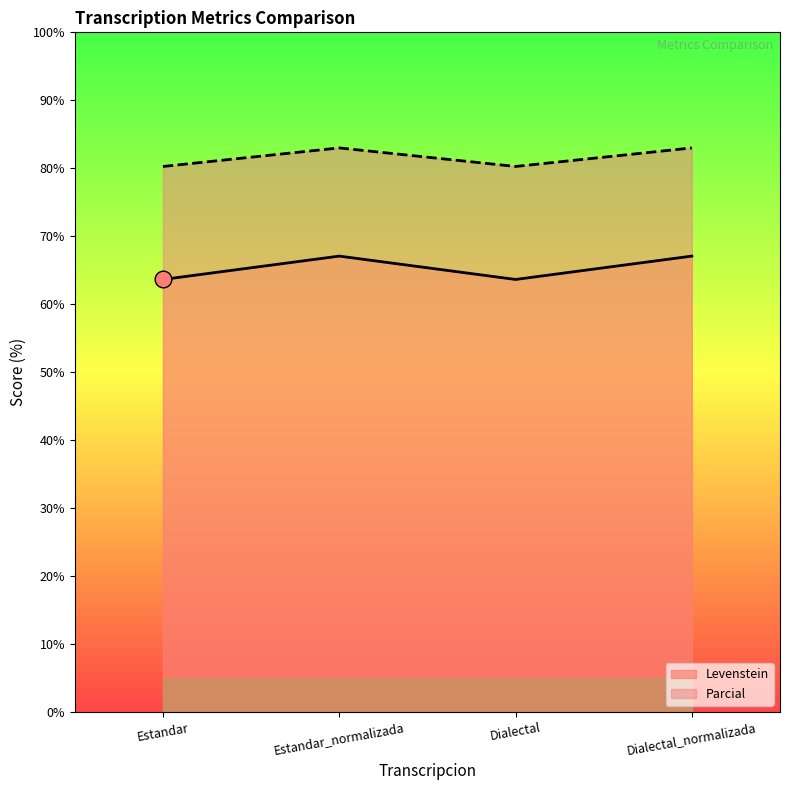

What is the label of the 3rd point from the right?

Estandar_normalizada